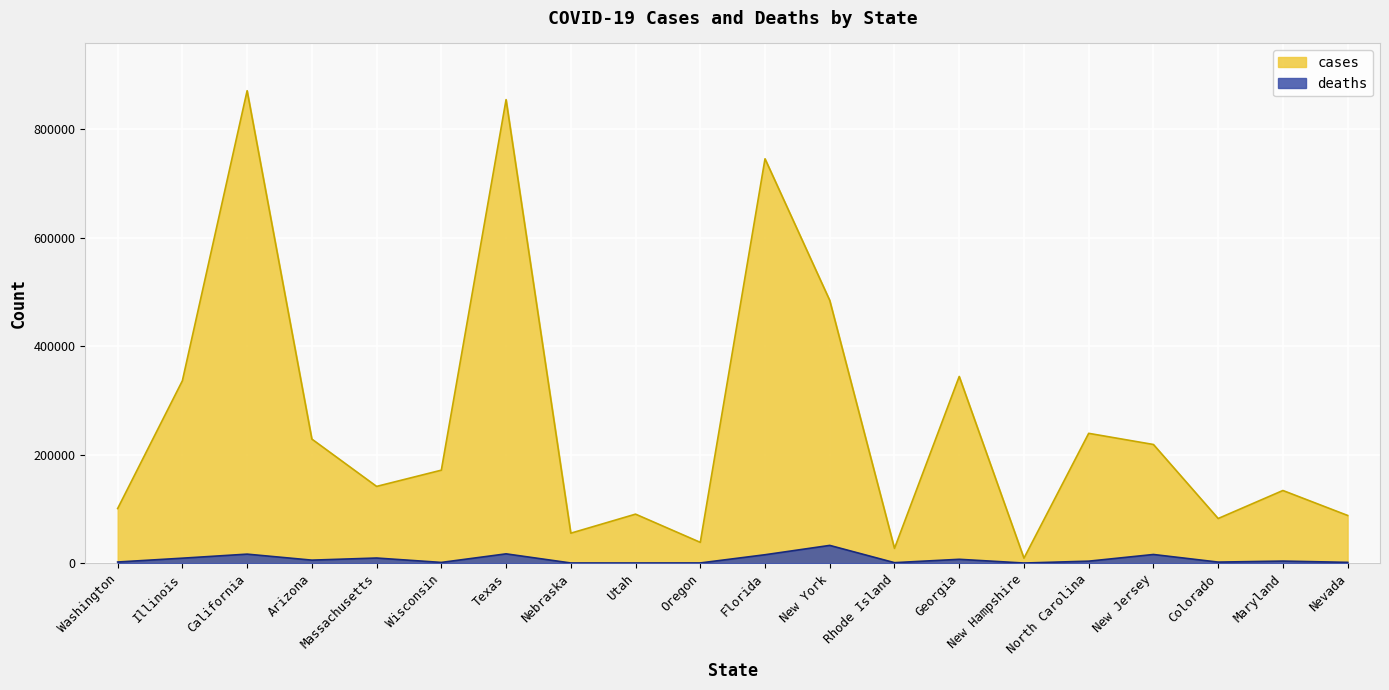

At which label does cases first exceed 171480?

Illinois